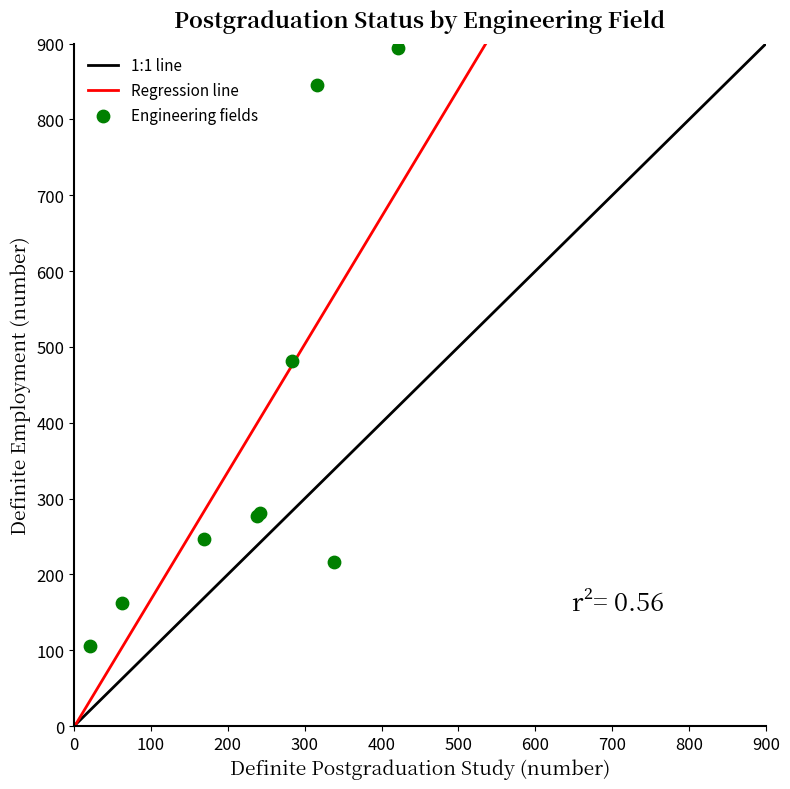

What Y value in the scatter plot is closest to 500?

482